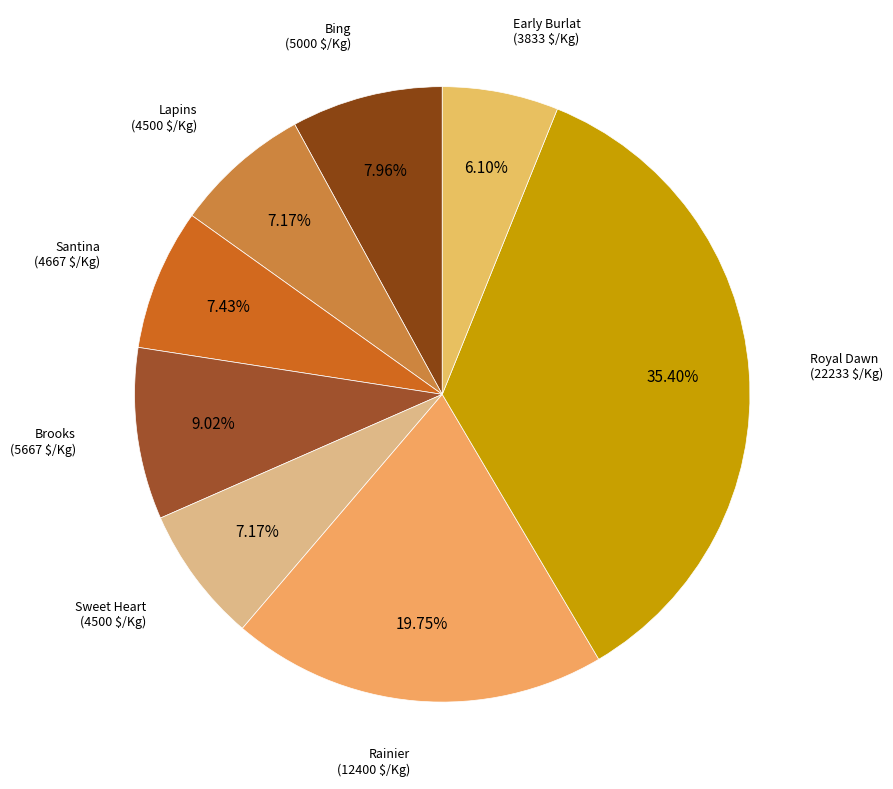

How many segments does this pie chart have?

8